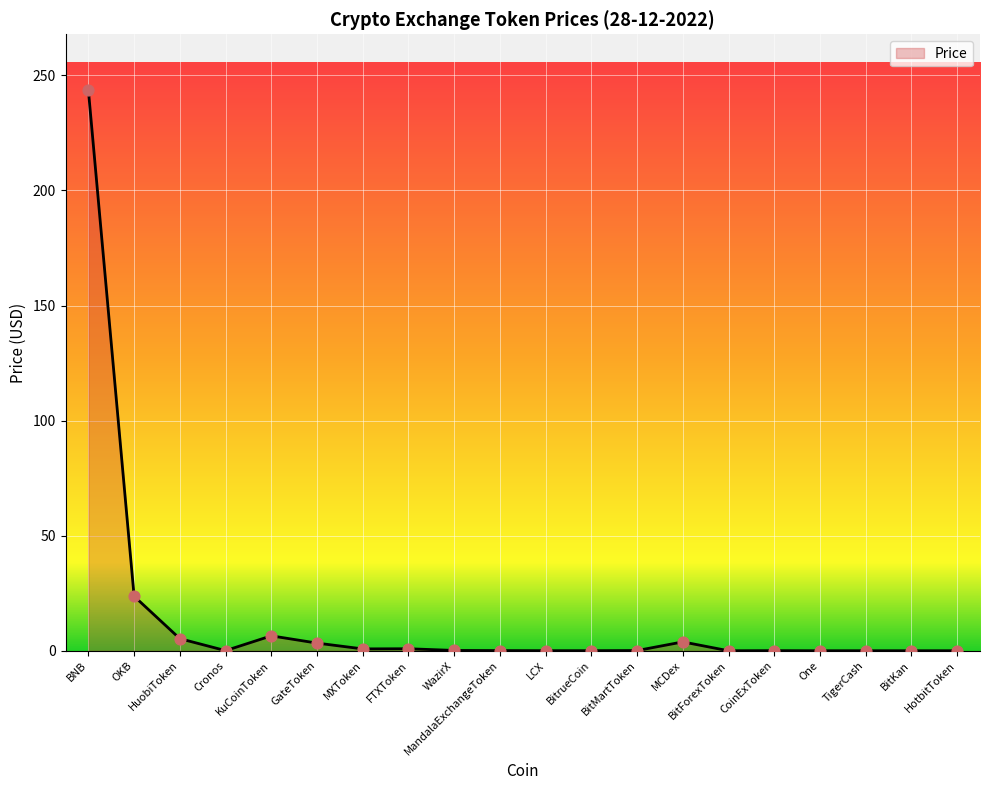

What is the greatest value displayed?

243.5